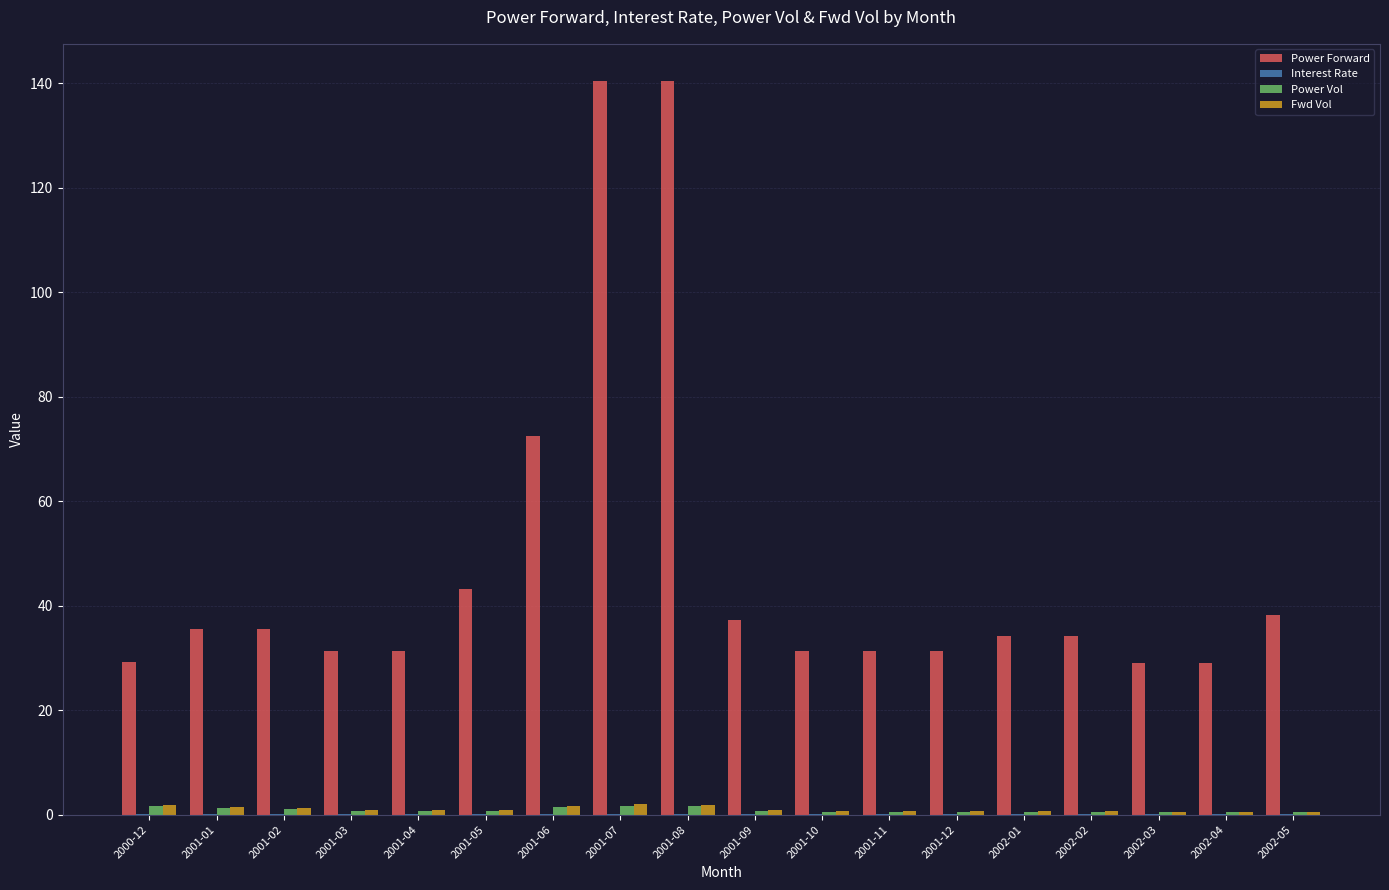

Which series has the largest total across all categories?

Power Forward